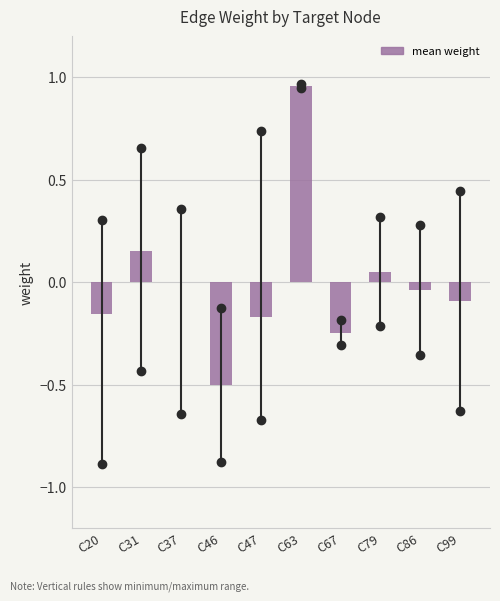

True or false: the data shows -0.8 at C46.

False